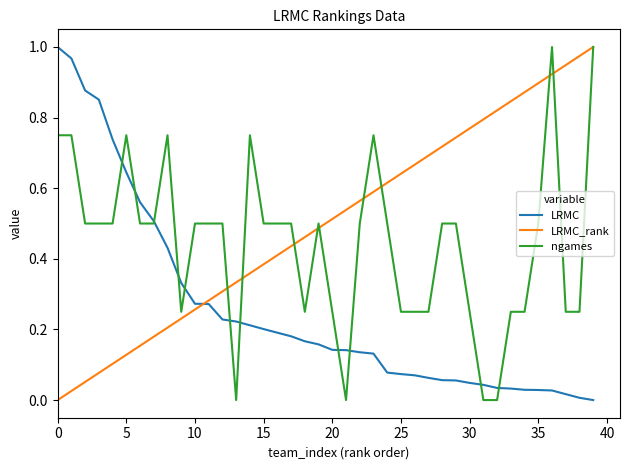

Which series has the largest total across all categories?

LRMC_rank